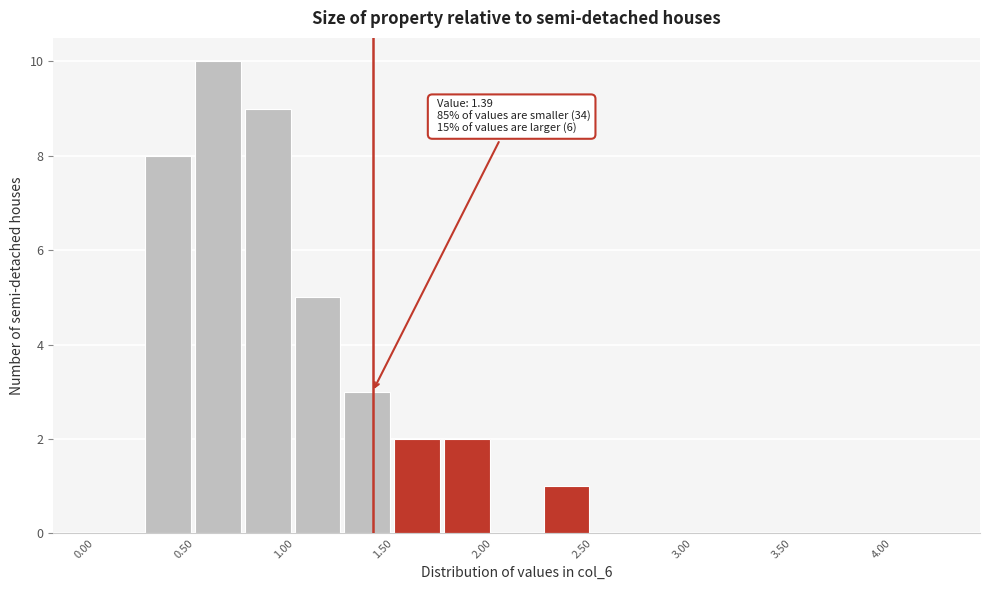

Over which range of the x-axis is the bar tallest?

0.50 to 0.75